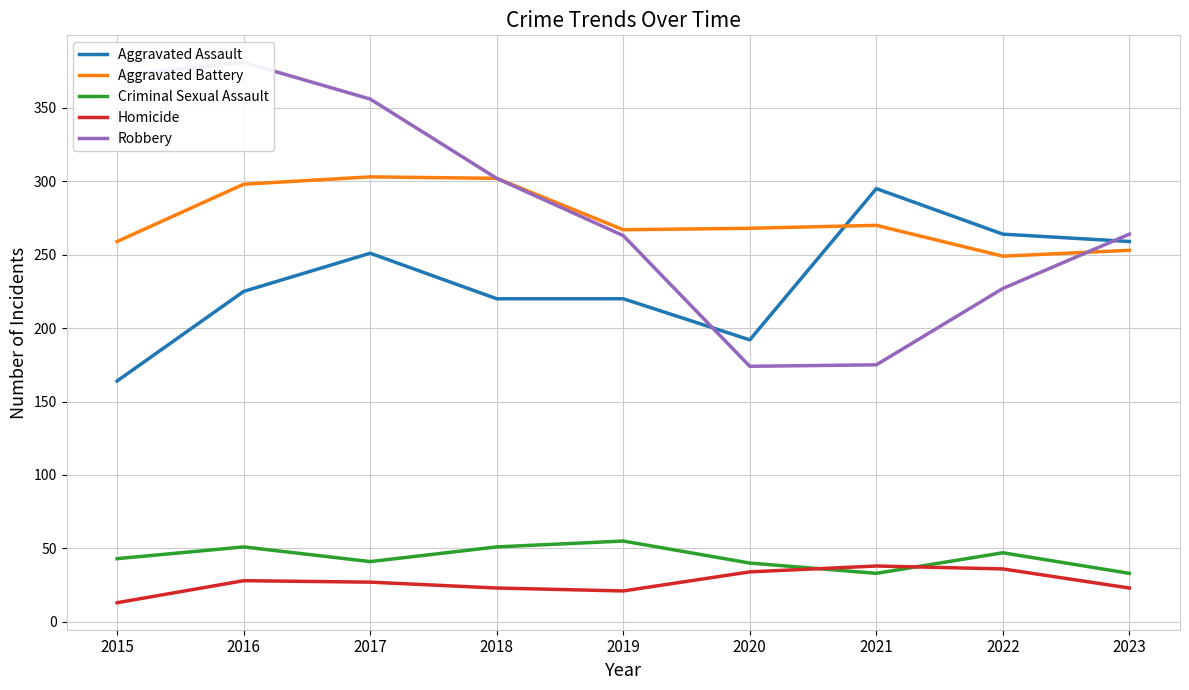

At which label does Aggravated Battery reach its minimum?

2022